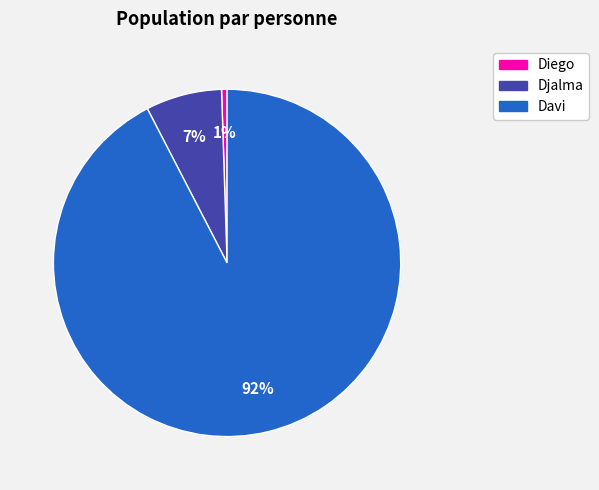

How many segments does this pie chart have?

3